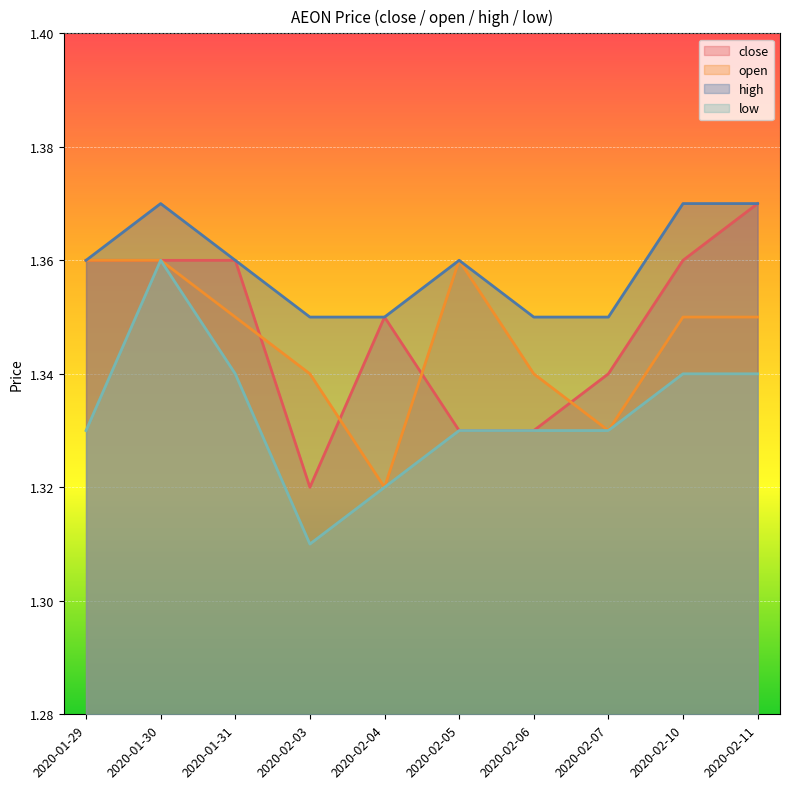

What is the minimum value shown in the chart?

1.3